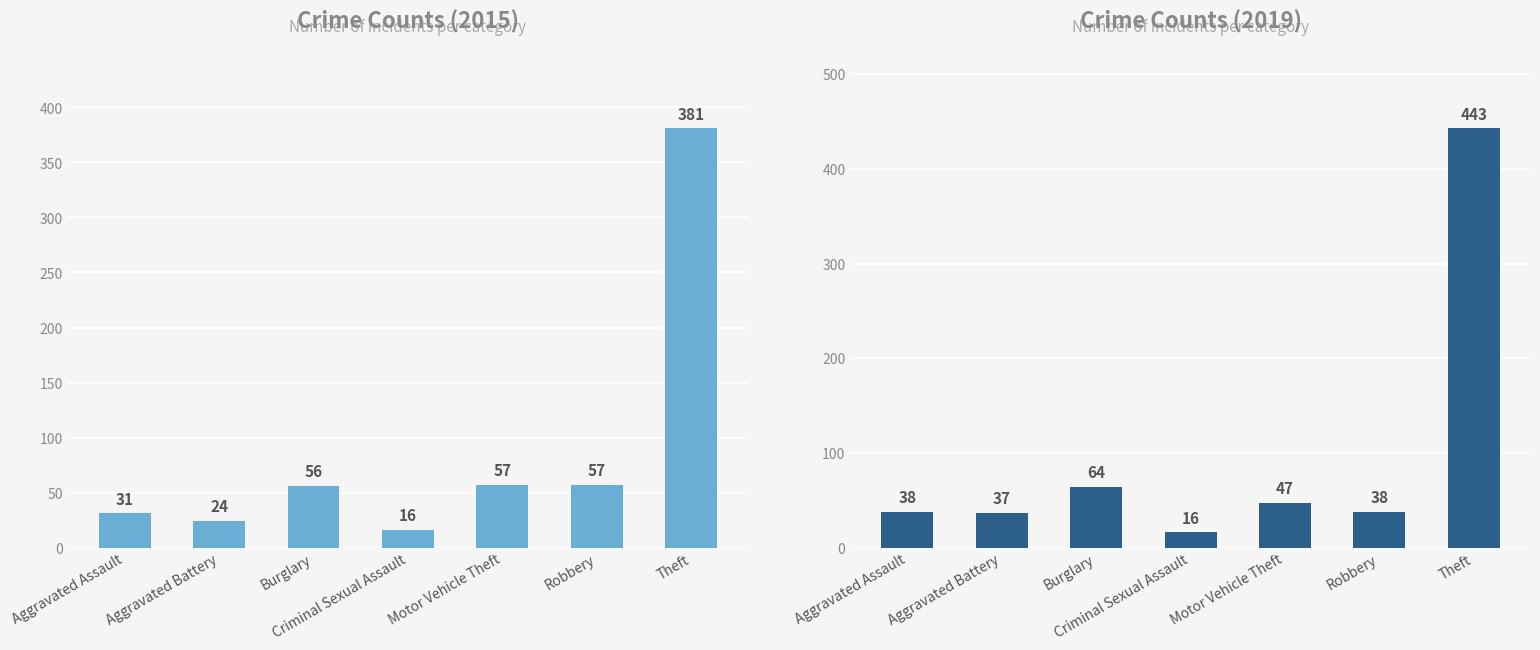

How many groups of bars are there?

7